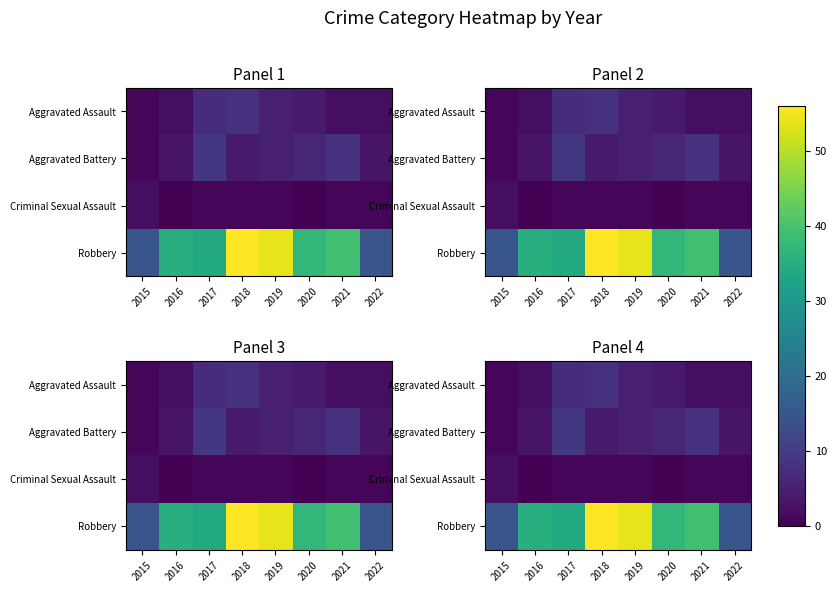

How many data points in Criminal Sexual Assault are above 1?

1